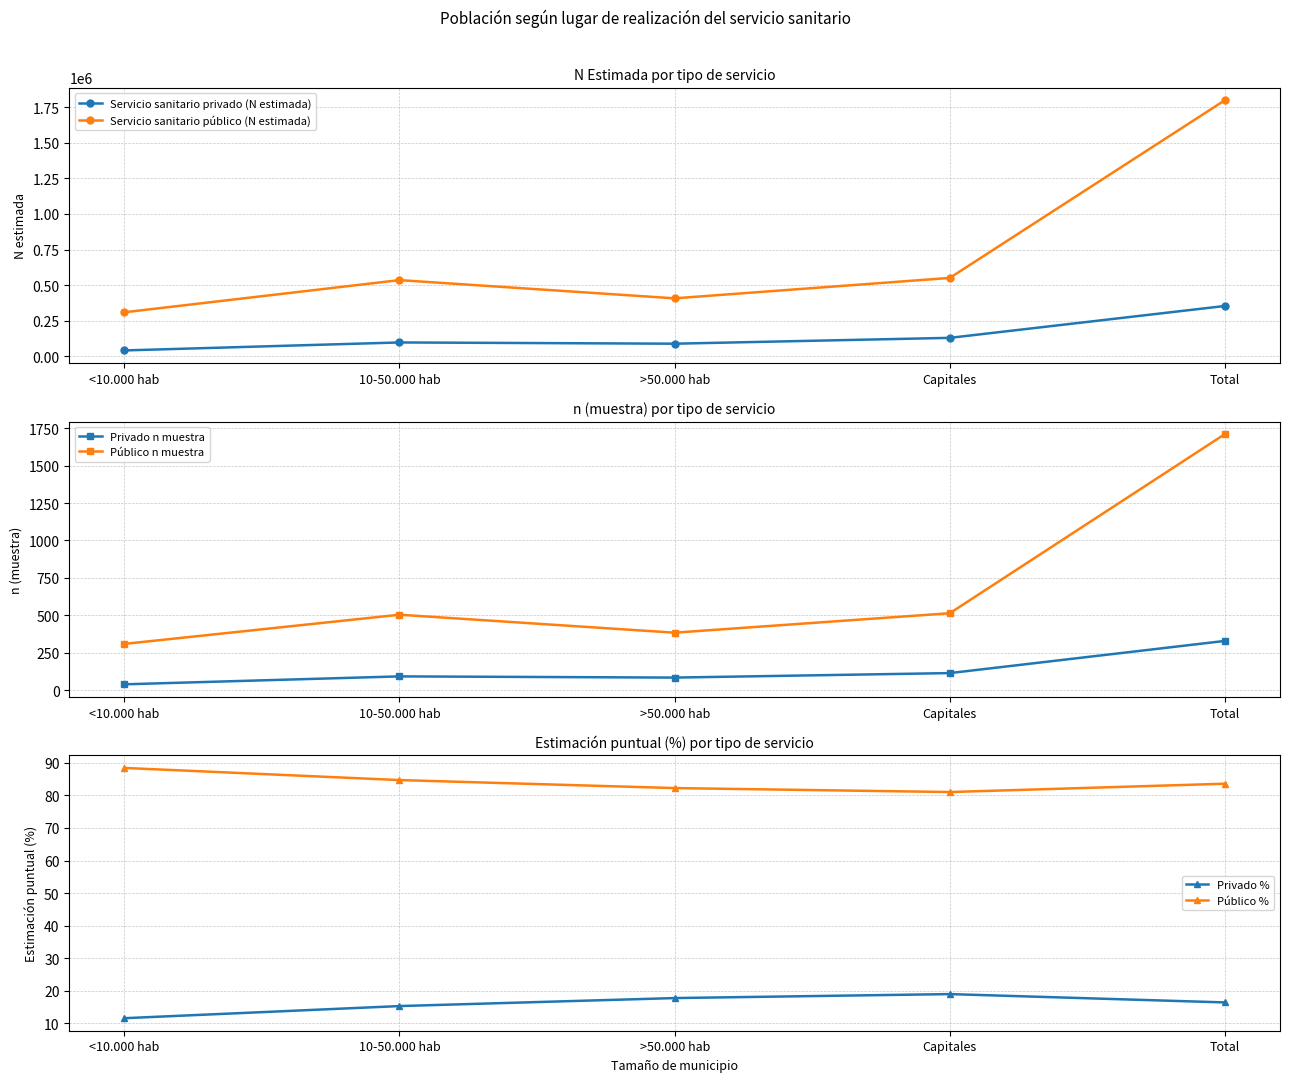

The Público % series shows 33.3 at Total. True or false?

False